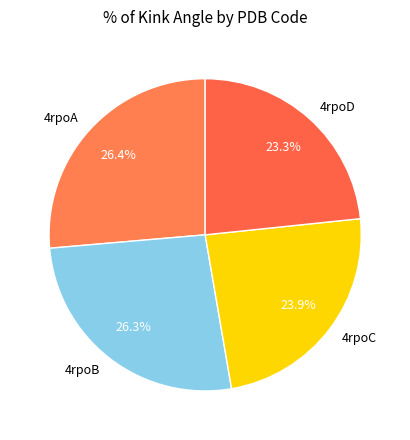

Is 4rpoB the majority of the pie?

No